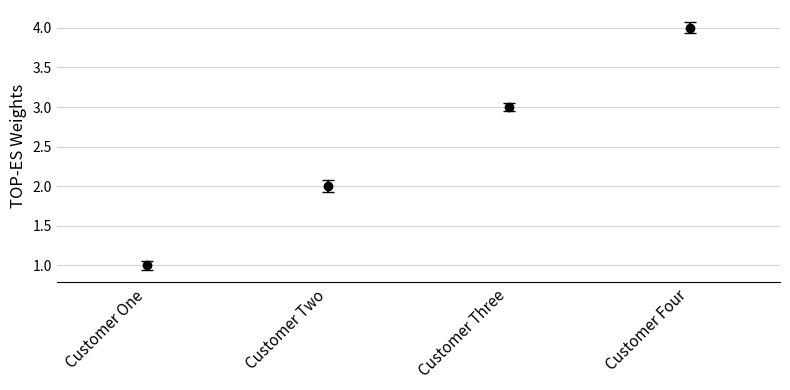

True or false: the data shows 2 at Customer Four.

False